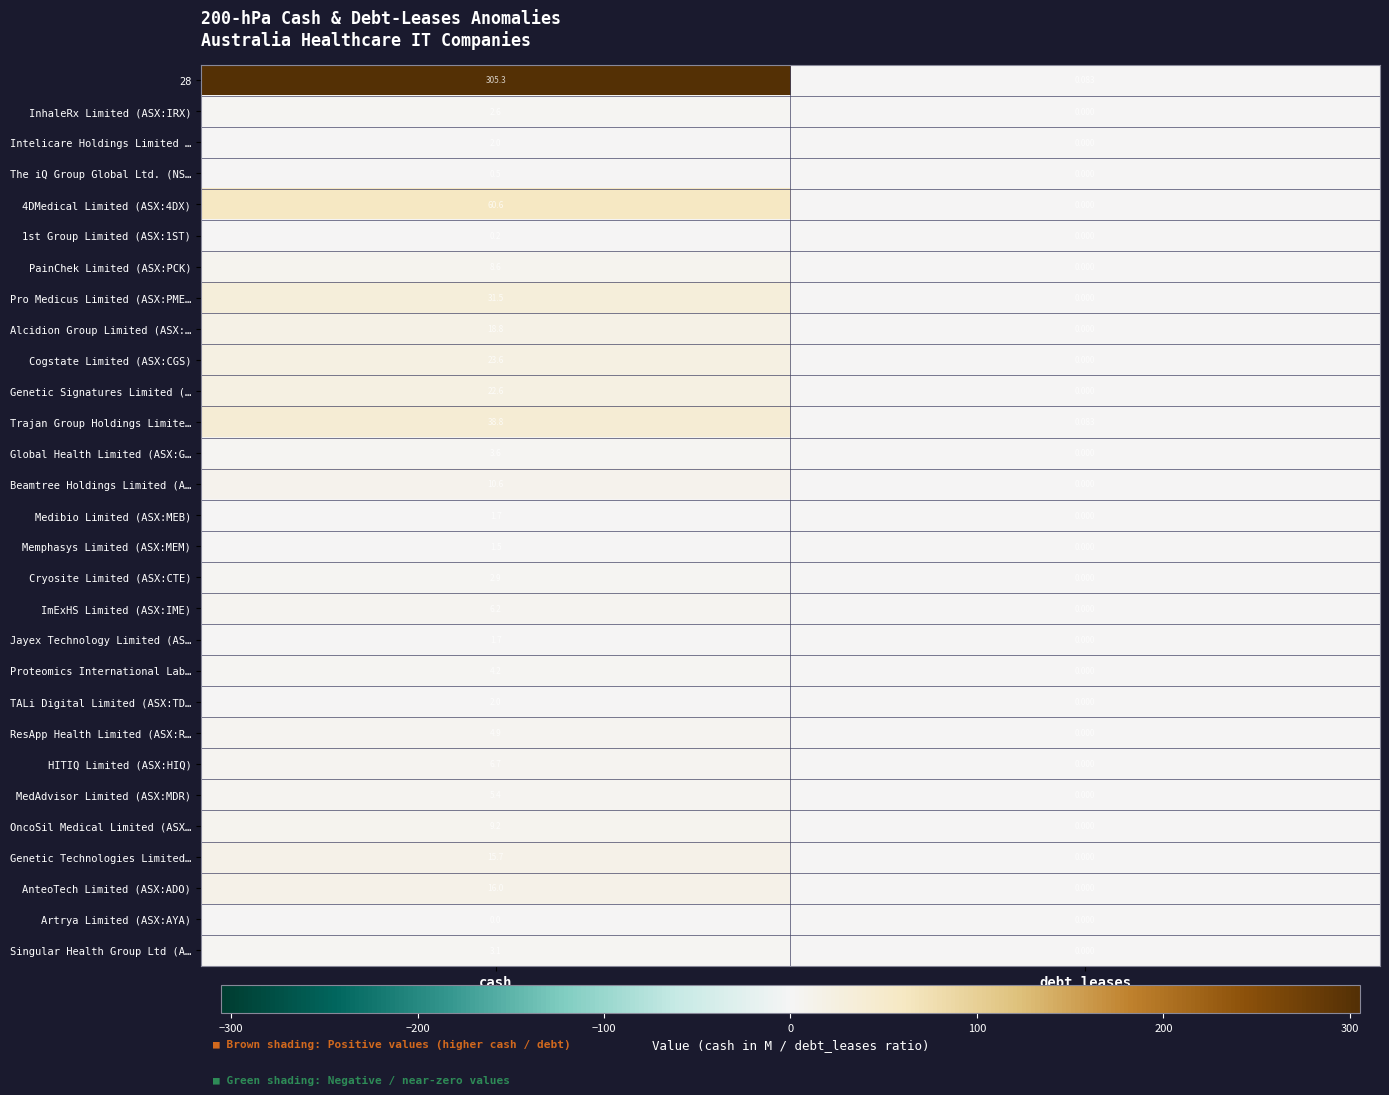

Rank the categories by MedAdvisor Limited (ASX:MDR) value from highest to lowest.

cash, debt_leases